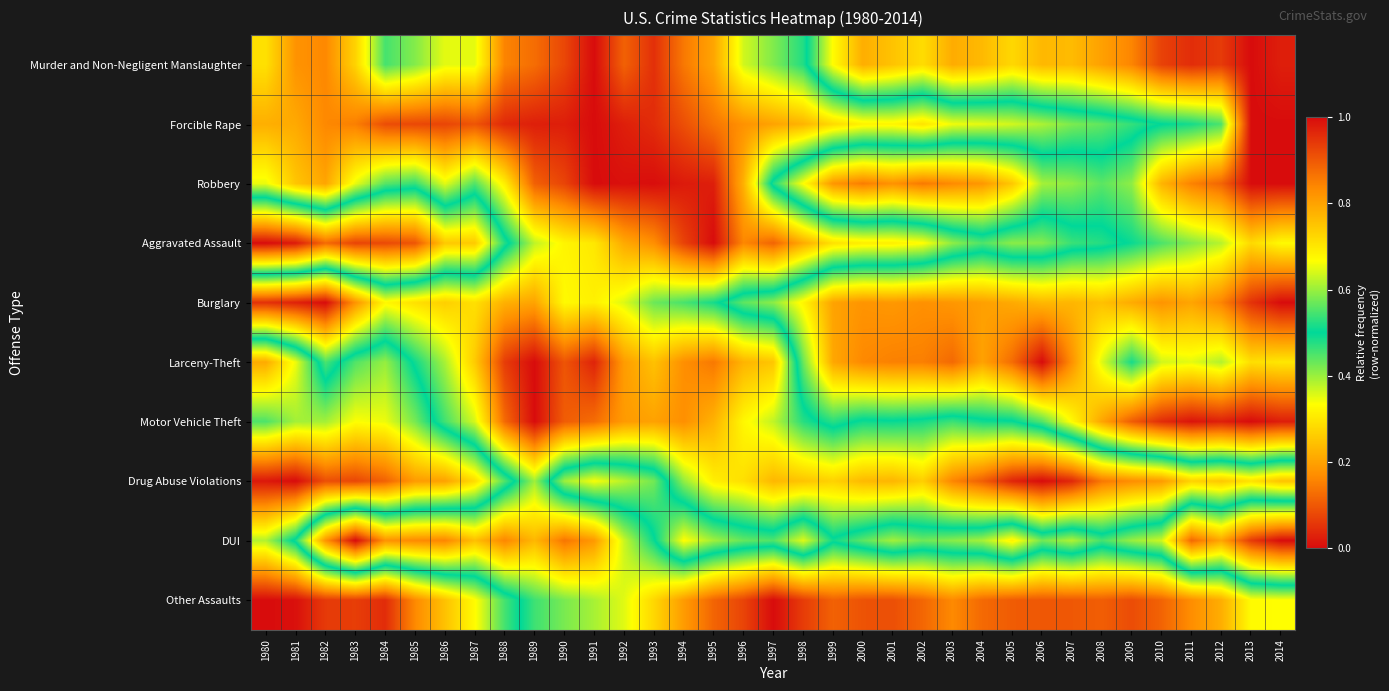

Rank the series by their maximum value, from lowest to highest.

Murder and Non-Negligent Manslaughter, Forcible Rape, Robbery, Motor Vehicle Theft, Aggravated Assault, Burglary, Larceny-Theft, DUI, Other Assaults, Drug Abuse Violations